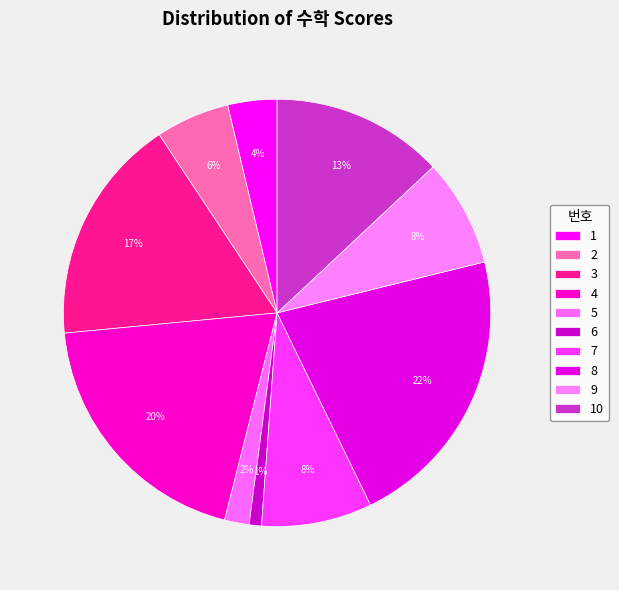

To the nearest percent, what is the average slice percentage?

10%